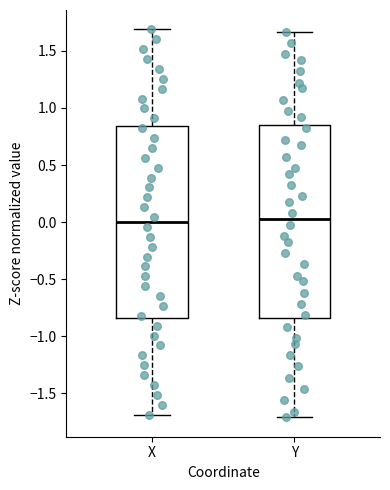

Reading left to right, read every box against the y-axis: the position of its median line, the range the box covers, and the ends of its whiskers. The values are not printed on the chart, so give them approximately, as read against the axis.

X: median 0.00, box -0.85 to 0.85, whiskers -1.70 to 1.70
Y: median 0.05, box -0.85 to 0.85, whiskers -1.70 to 1.65